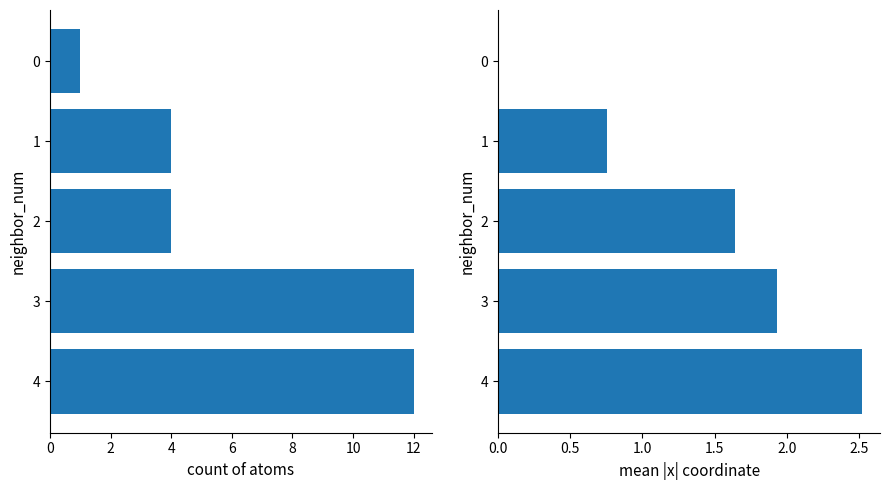

Reading right to left, transcribe all the data shown in this chart.

count: 12.0	12.0	4.0	4.0	1.0
mean |x|: 2.5	1.9	1.6	0.8	0.0